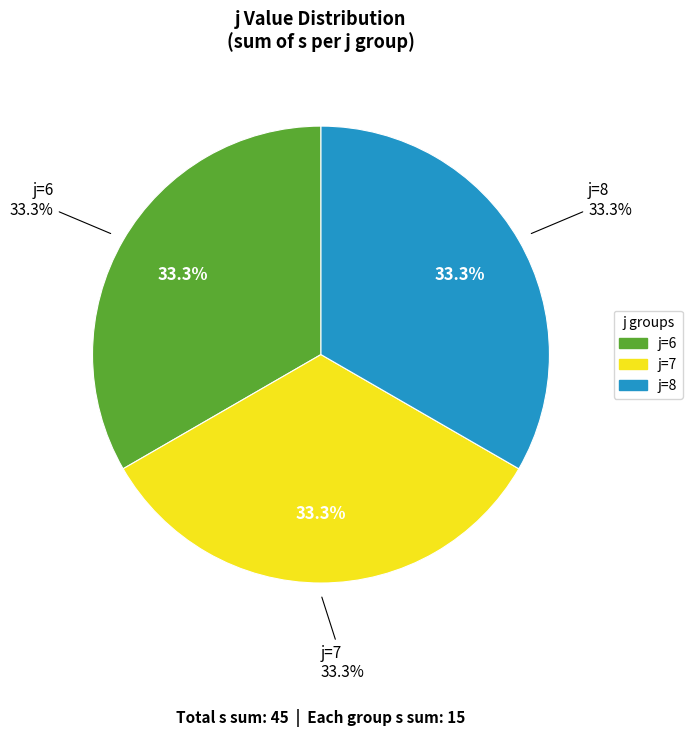

Does j=6 represent more than half of the total?

No